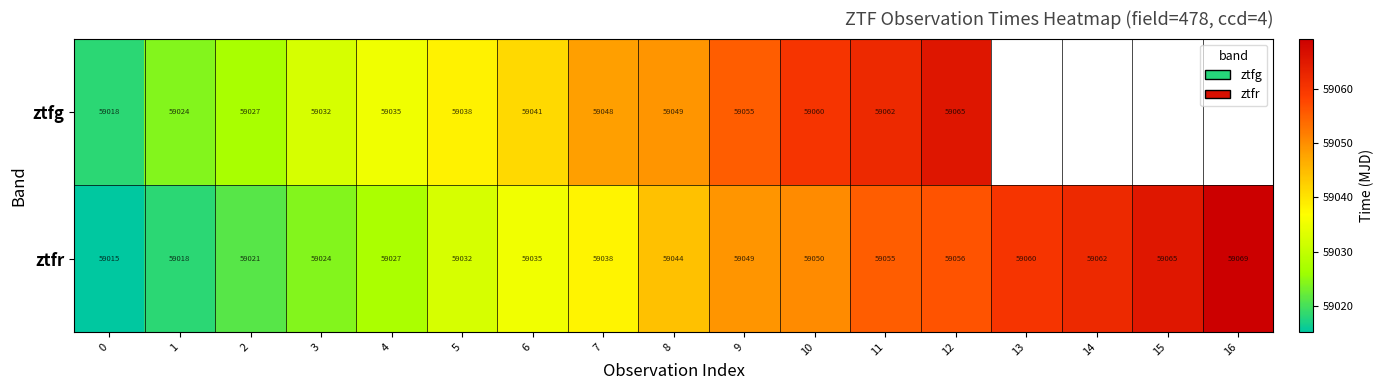

What is the minimum value shown in the chart?

59015.2